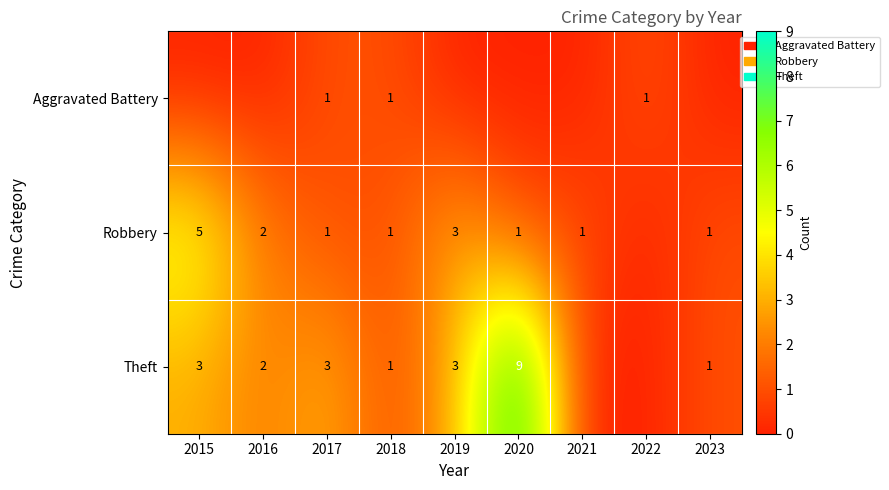

What is the sum of the Robbery values at 2015 and 2023?

6